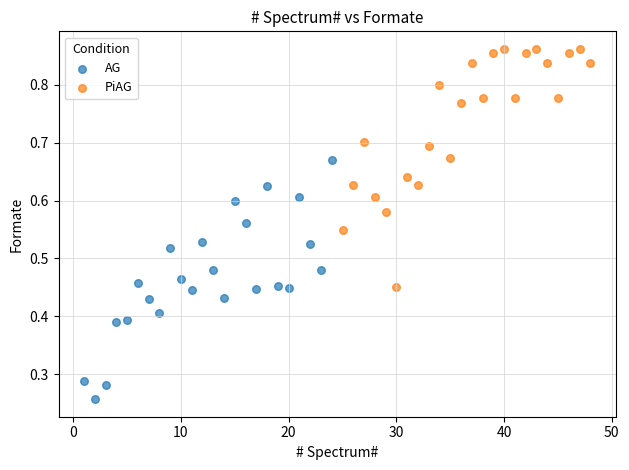

What are all the series names shown in the legend?

AG, PiAG